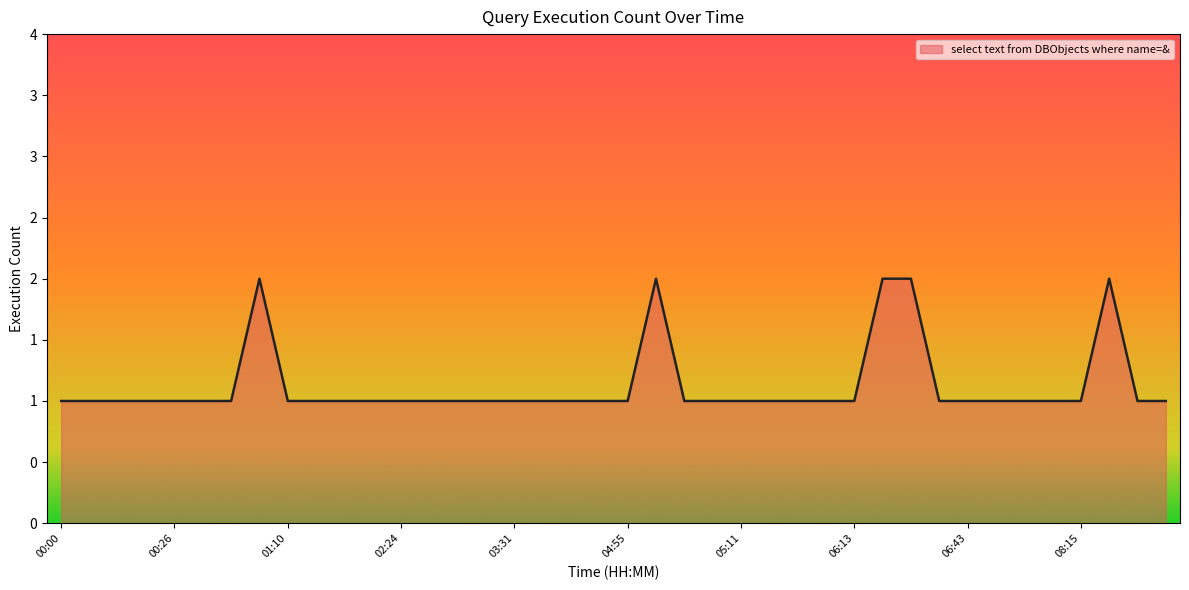

Is this an area chart (filled region under the line)?

Yes